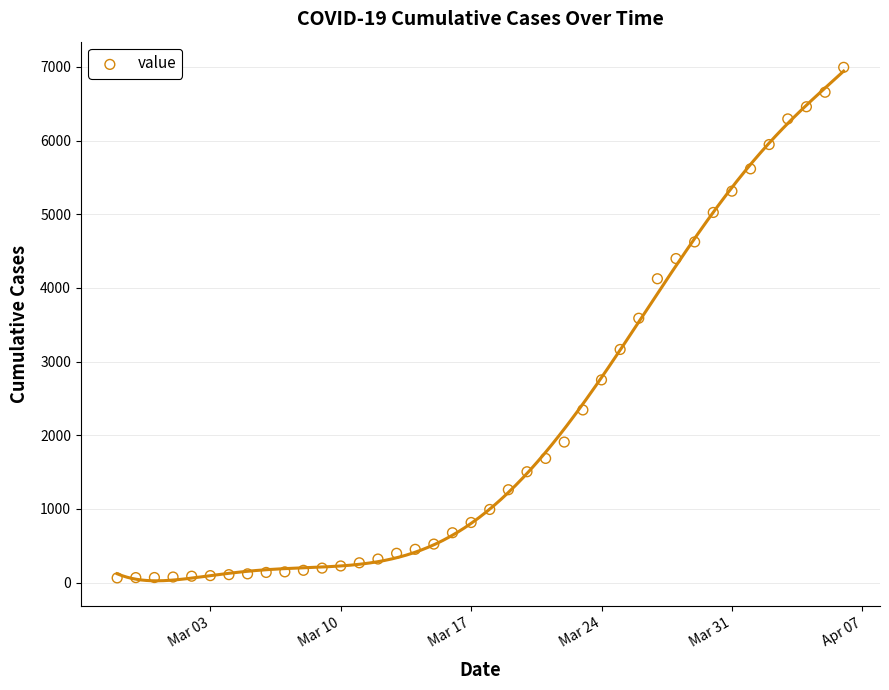

What is the range of X values (max minus min)?

39